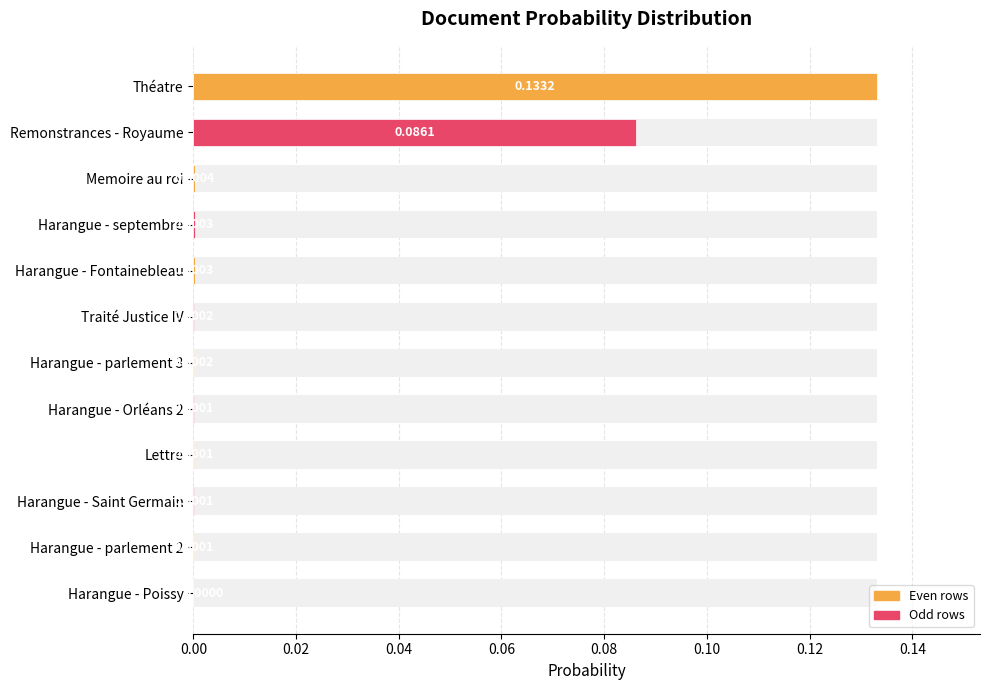

True or false: the data shows 0.0 at Harangue - parlement 3.

True